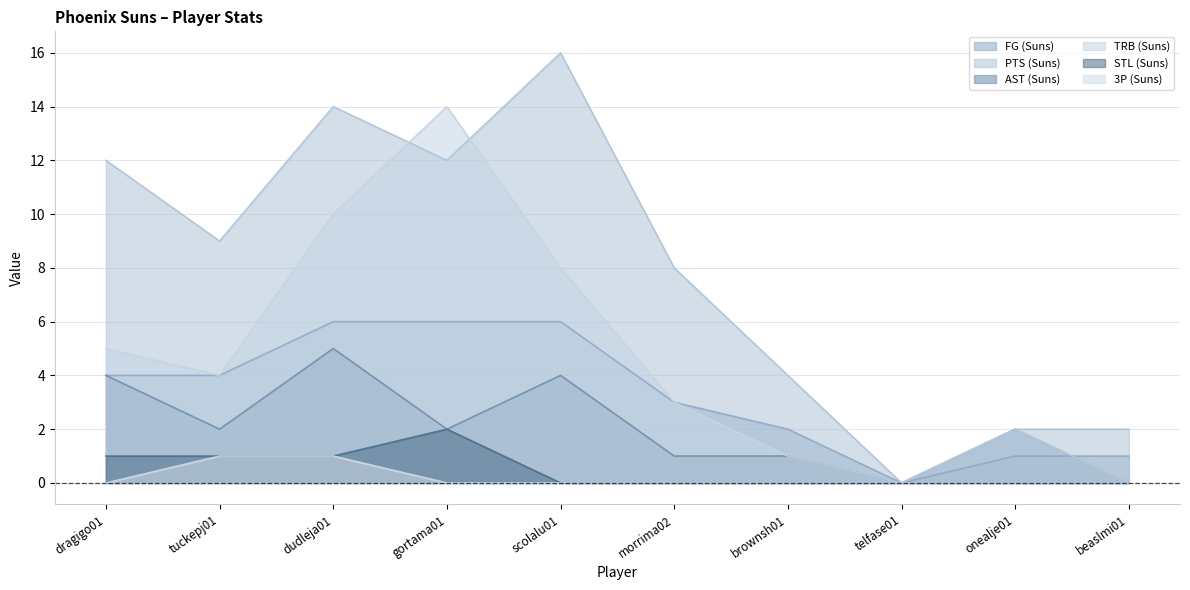

Which series has the largest range (max minus min)?

PTS (Suns)